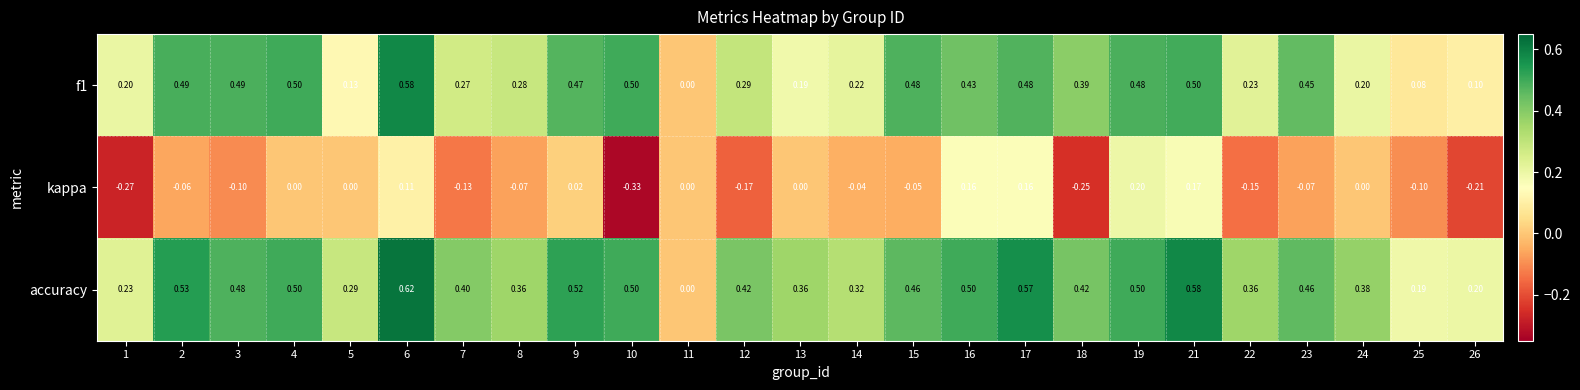

Is the value of accuracy at 2 greater than the value of kappa at 24?

Yes